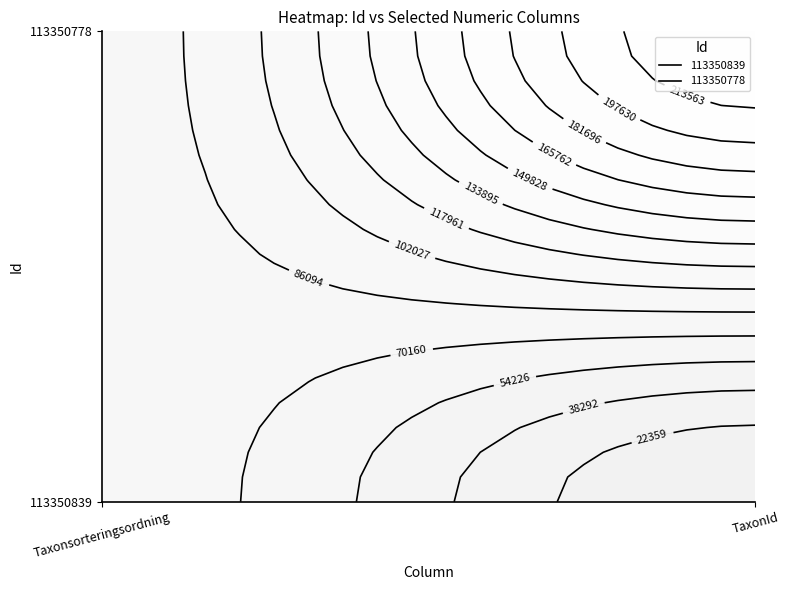

Is the value of 113350839 at Taxonsorteringsordning greater than the value of 113350778 at Taxonsorteringsordning?

No